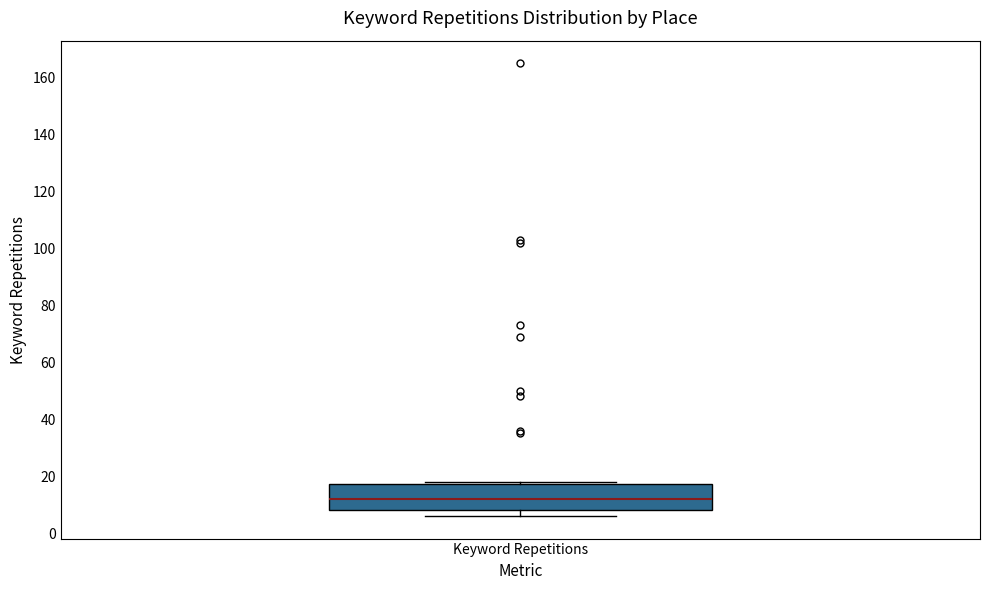

Transcribe this box plot: give where the median line is, the range the box spans, and where the two whiskers end, as read against the y-axis. The values are not printed on the chart, so give them approximately, as read against the axis.

median 12, box 8 to 18, whiskers 6 to 18 (just above the box's upper edge)